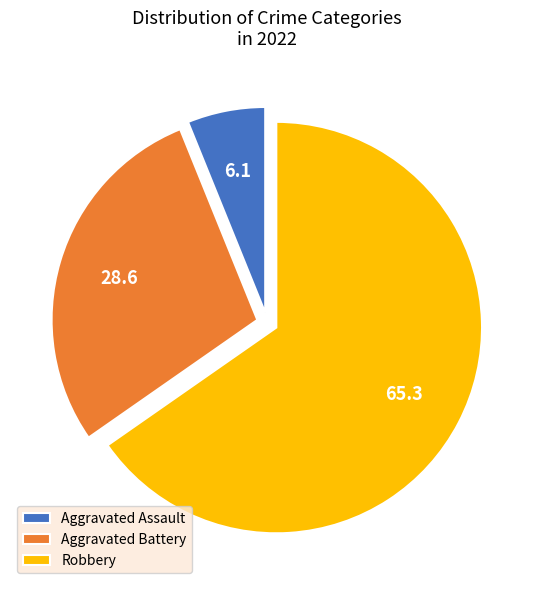

Which has a higher value, Aggravated Assault or Robbery?

Robbery